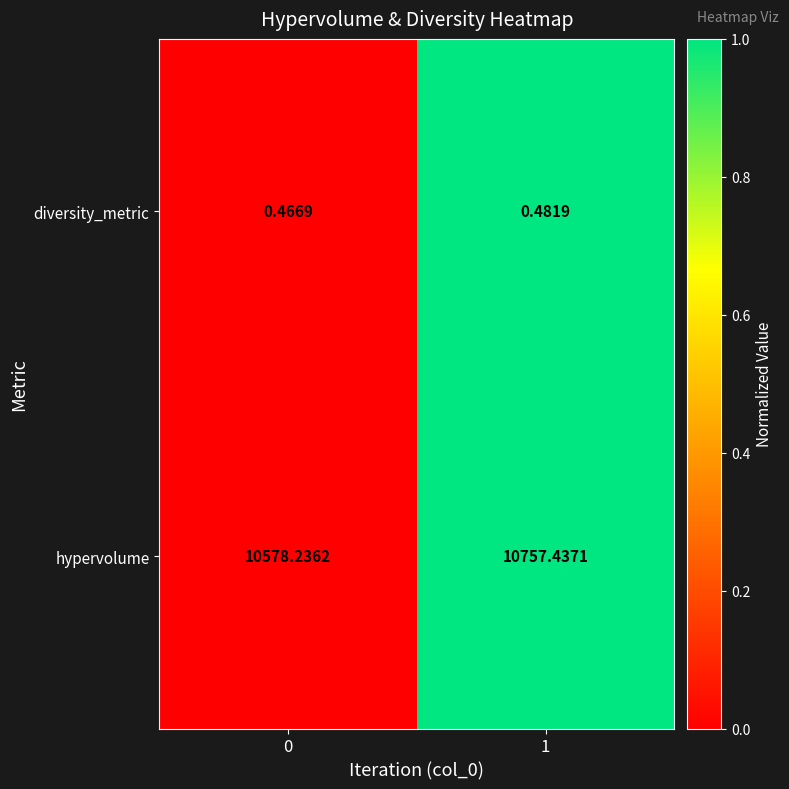

At 0, list the series in order from largest to smallest.

hypervolume, diversity_metric